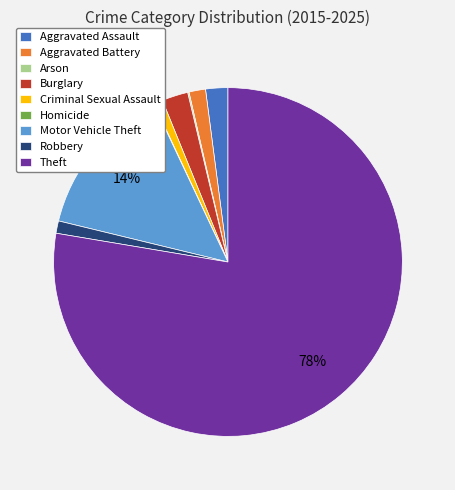

The Theft slice represents 78% of the pie. True or false?

True